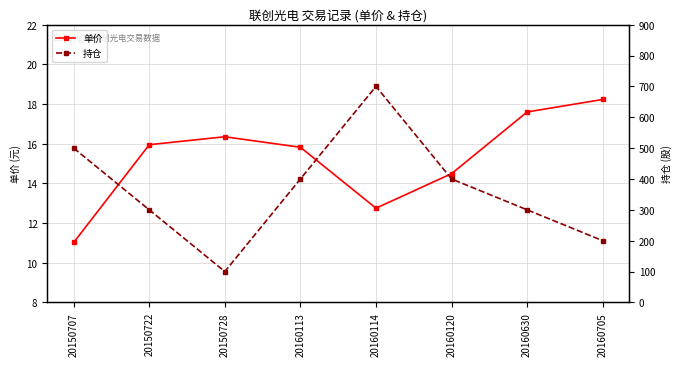

What is the minimum value for 单价?

11.0